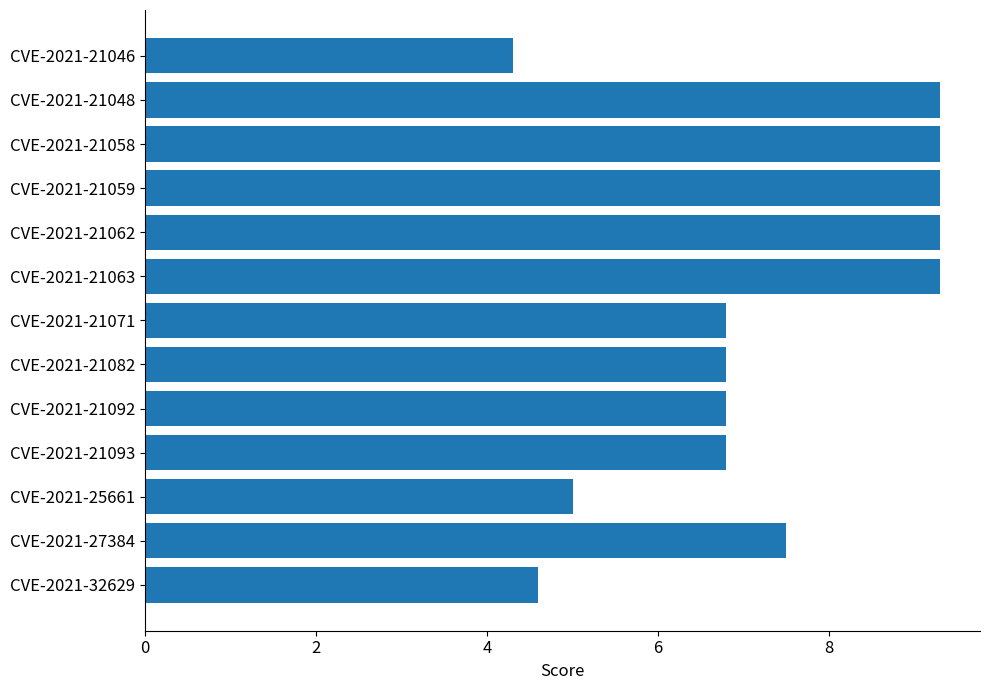

Reading top to bottom, extract all data points from this chart.

CVE-2021-21046=4.3	CVE-2021-21048=9.3	CVE-2021-21058=9.3	CVE-2021-21059=9.3	CVE-2021-21062=9.3	CVE-2021-21063=9.3	CVE-2021-21071=6.8	CVE-2021-21082=6.8	CVE-2021-21092=6.8	CVE-2021-21093=6.8	CVE-2021-25661=5.0	CVE-2021-27384=7.5	CVE-2021-32629=4.6